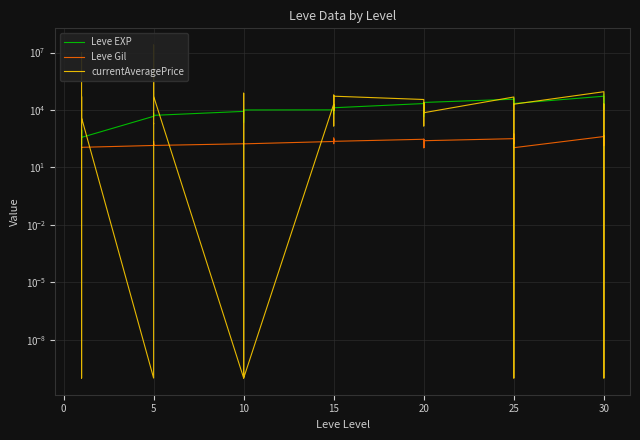

Is the value of Leve EXP at −5 greater than the value of currentAveragePrice at 20?

No